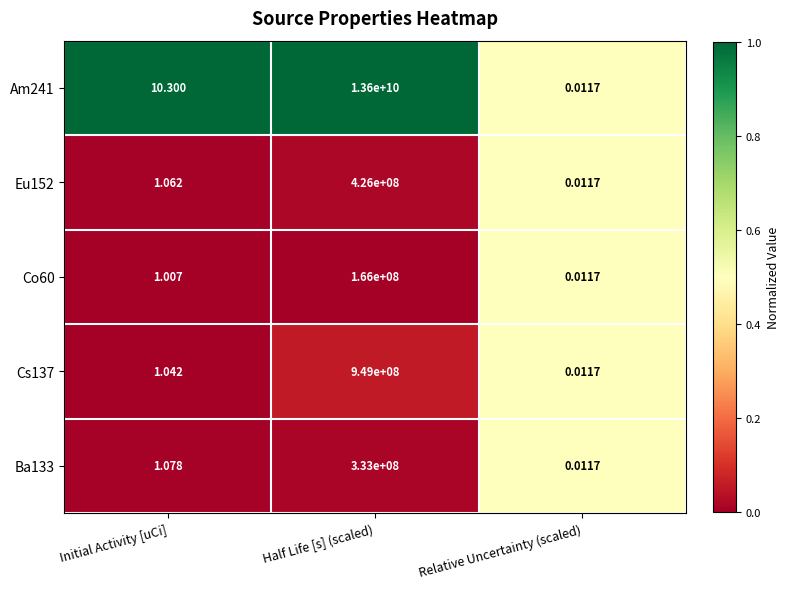

At how many categories does at least one series exceed 0?

3